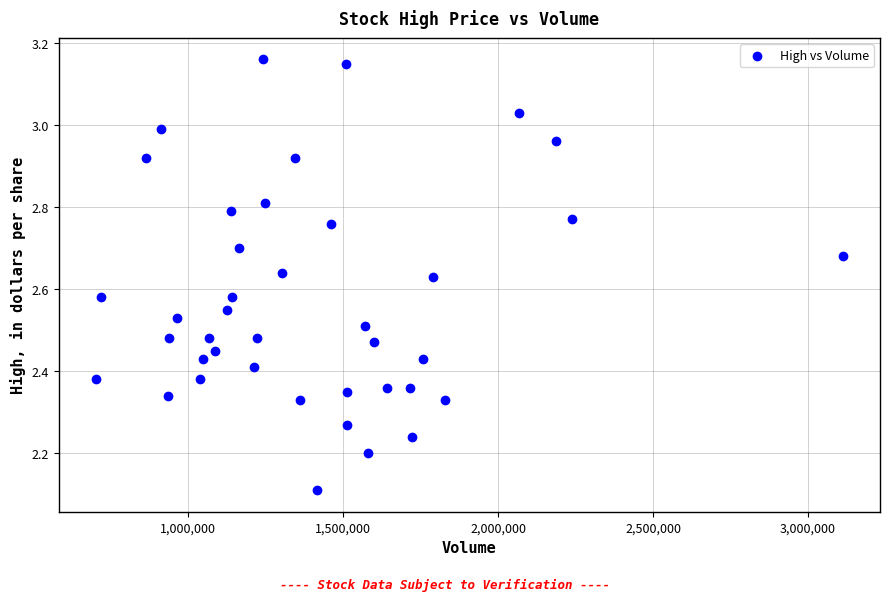

What Y value in the scatter plot is closest to 2?

2.1